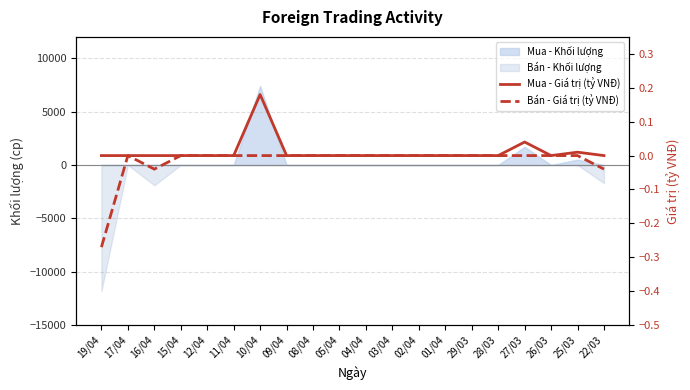

The value of Bán - Giá trị (tỷ VNĐ) at 29/03 is -0.1. True or false?

False